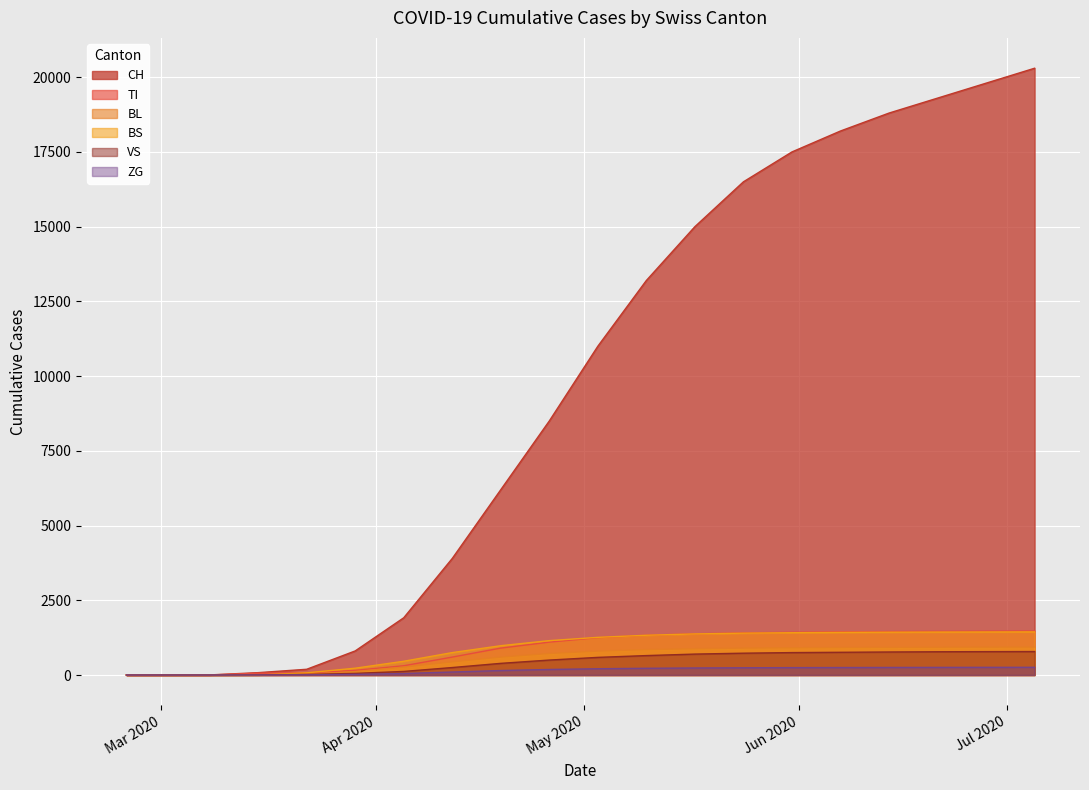

How many values in TI are above zero?

17